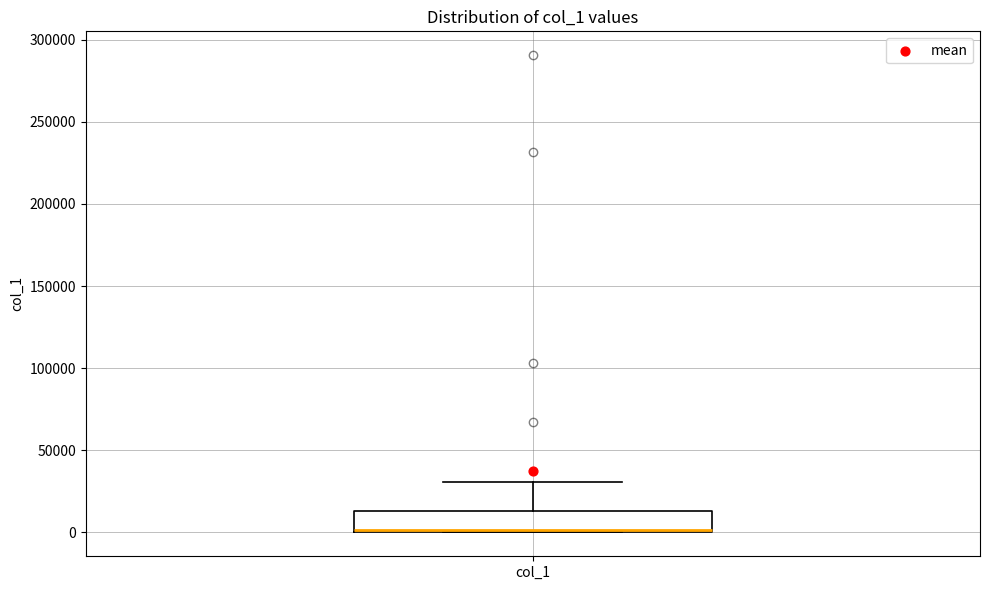

Where is the upper edge of the box for col_1 on the y-axis? The values are not printed on the chart, so give them approximately, as read against the axis.

15000